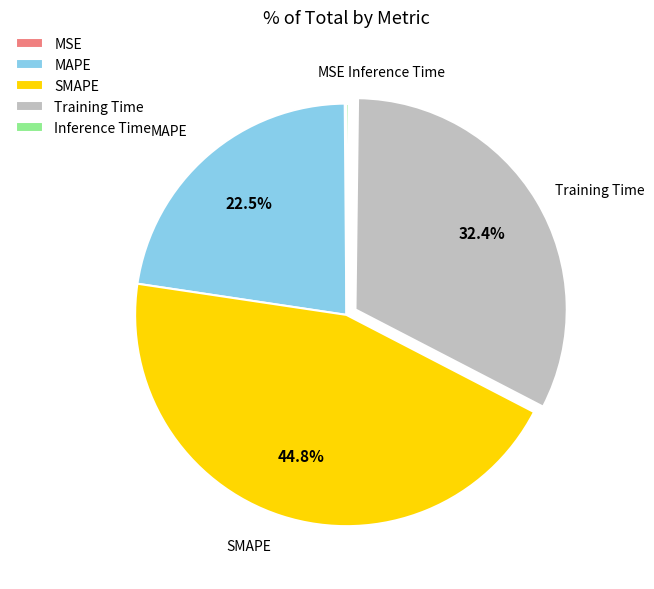

What is the largest slice in the pie chart?

SMAPE